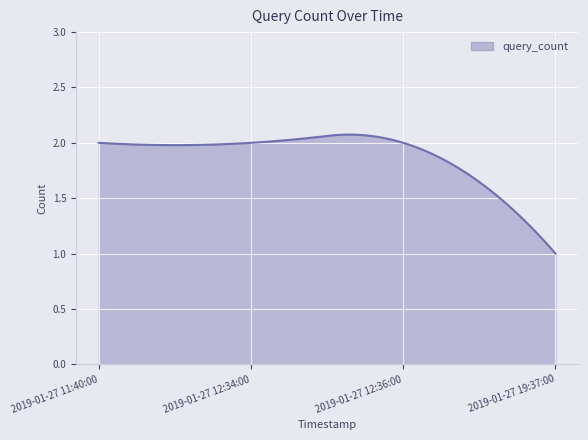

Reading left to right, list all the values displayed in this chart.

2019-01-27 11:40:00=2	2019-01-27 12:34:00=2	2019-01-27 12:36:00=2	2019-01-27 19:37:00=1